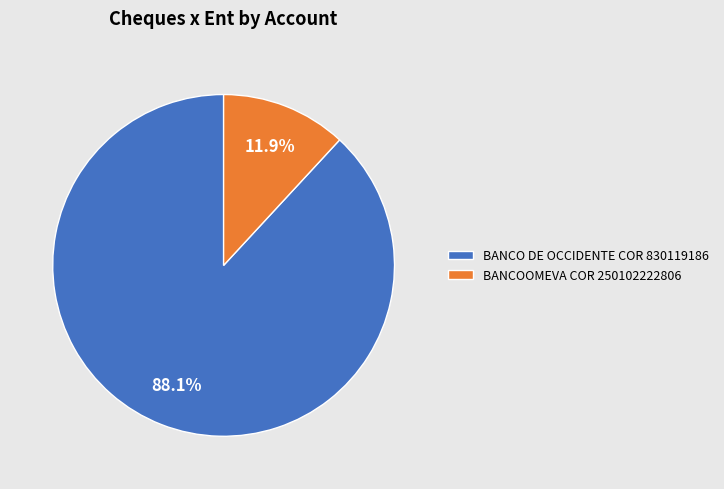

Rank the categories by value from highest to lowest.

BANCO DE OCCIDENTE COR 830119186, BANCOOMEVA COR 250102222806